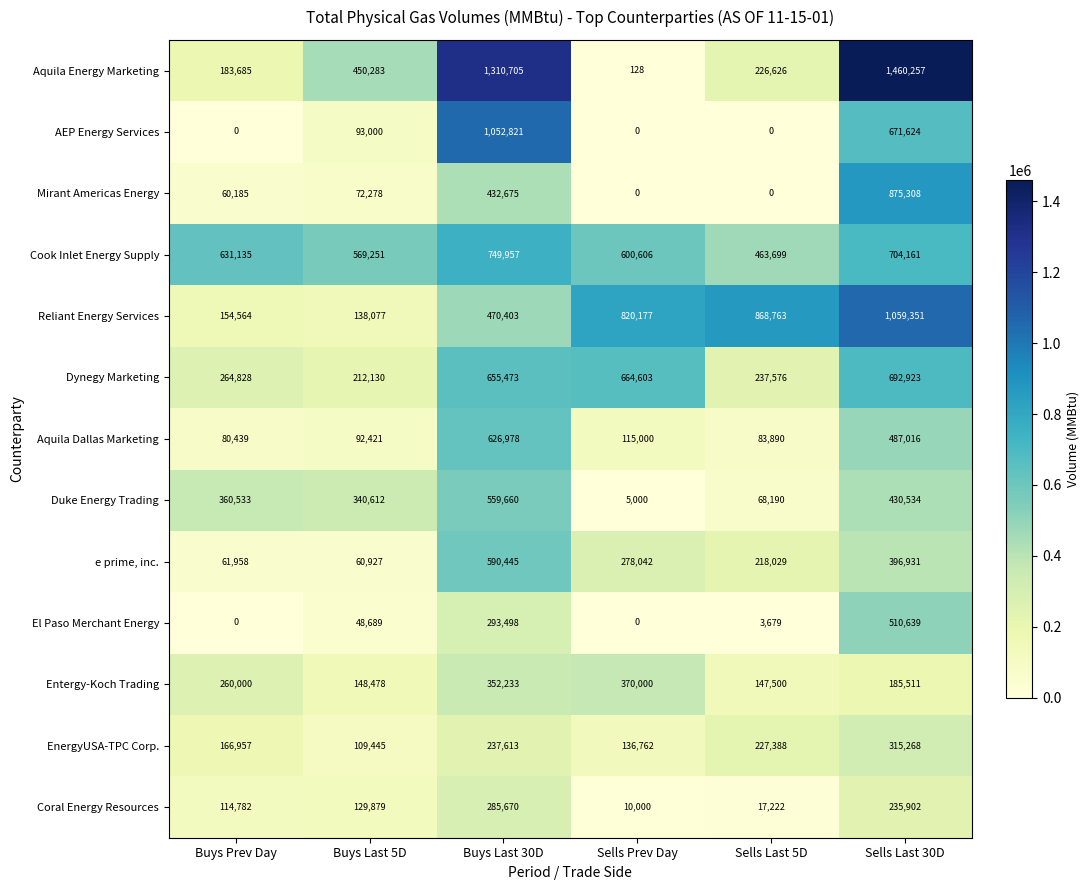

What is the difference between the second highest and minimum values in the Aquila Dallas Marketing series?

406577